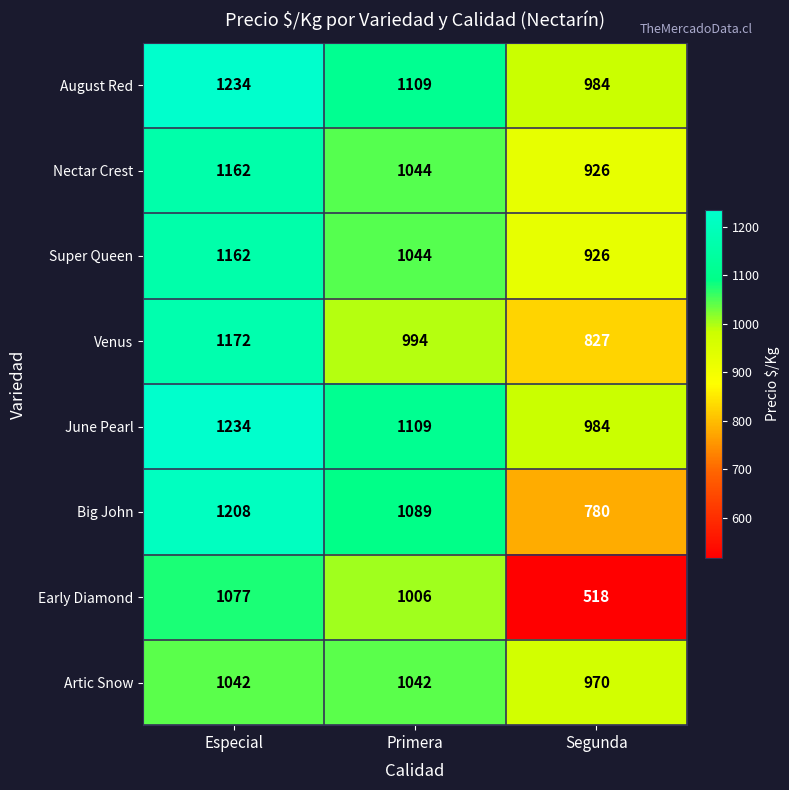

List the labels in order of Big John value, largest first.

Especial, Primera, Segunda